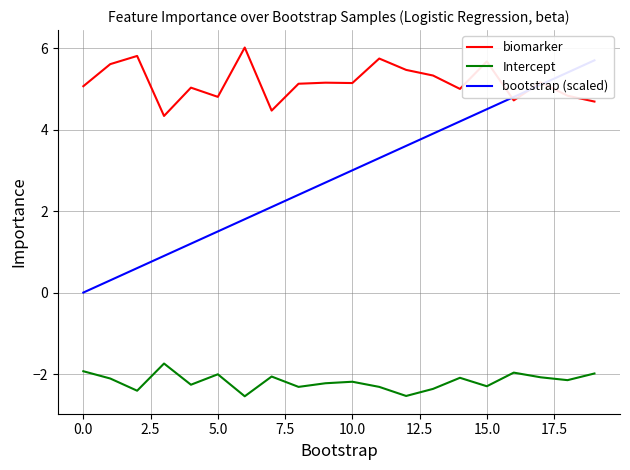

Does the chart have visible grid lines?

Yes